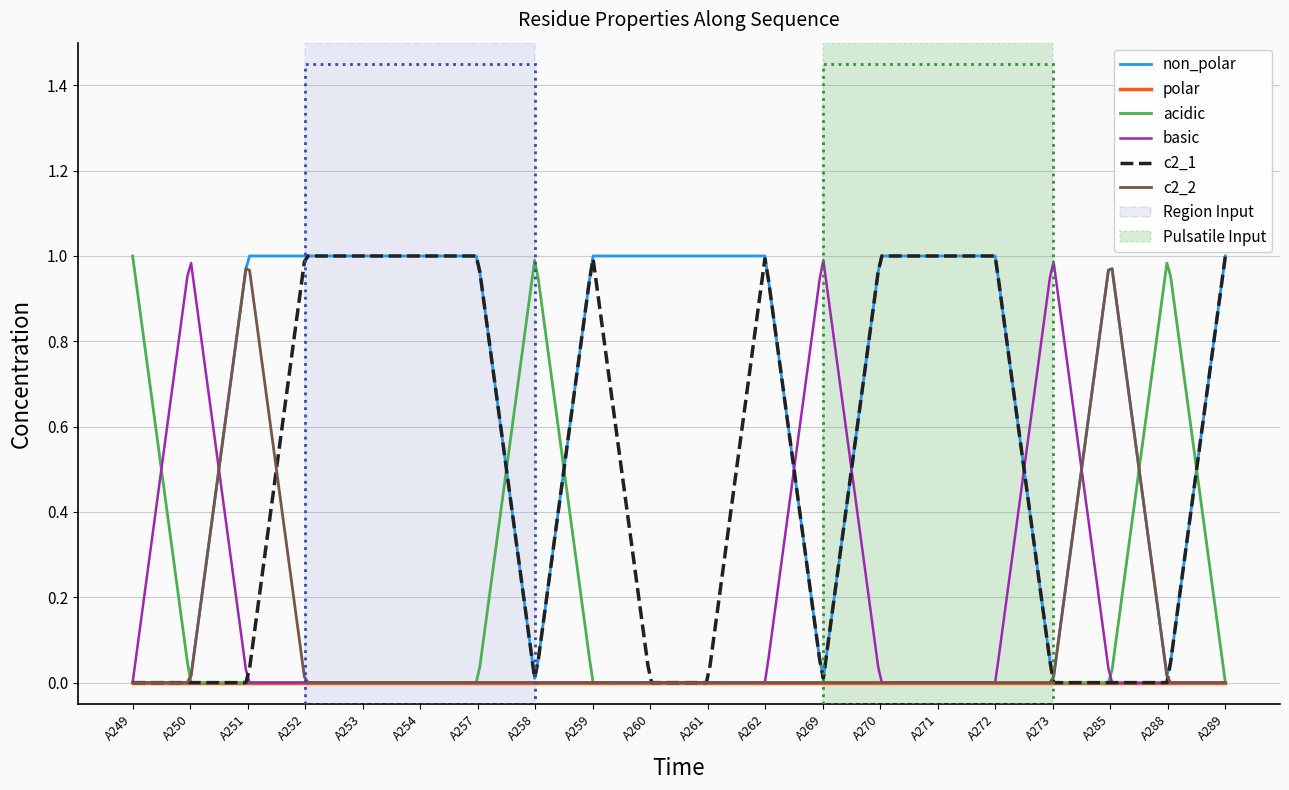

Which series has the largest total across all categories?

non_polar